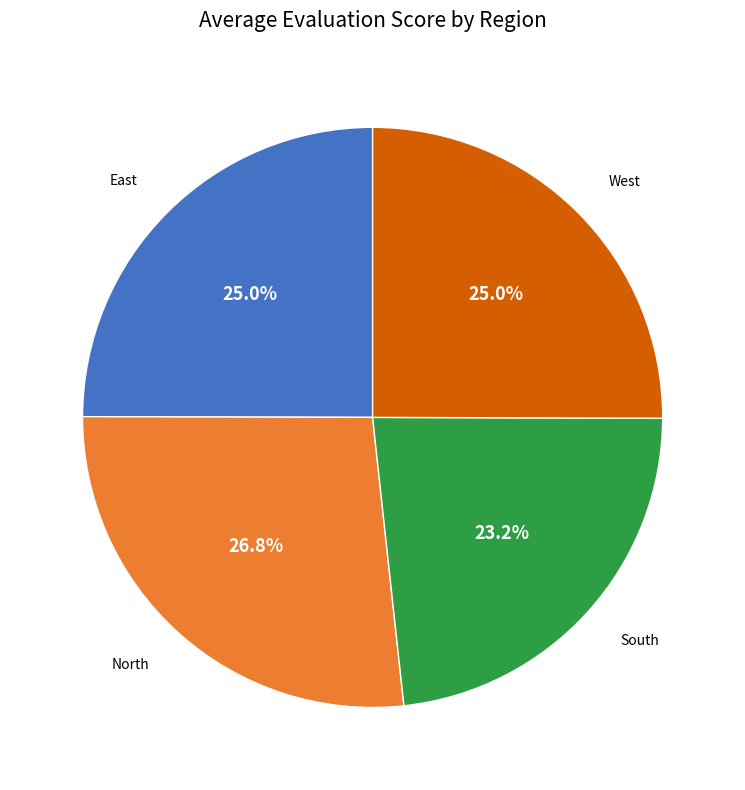

Does any single category account for the majority?

No